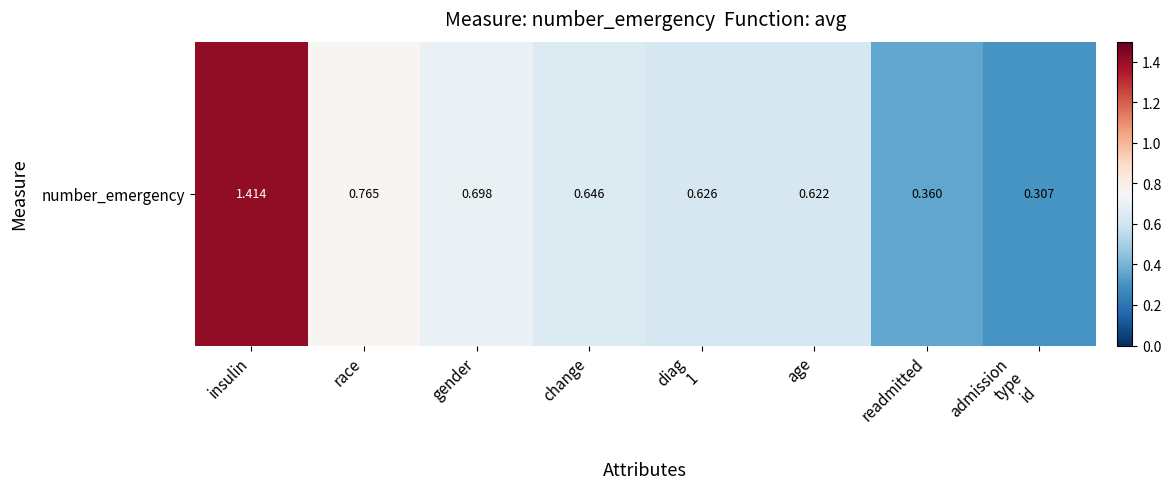

Rank the categories by value from highest to lowest.

insulin, race, gender, change, diag
1, age, readmitted, admission
type
id